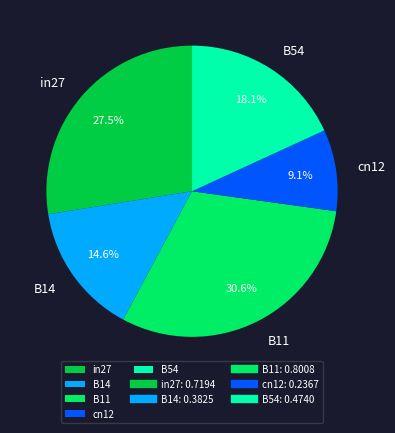

To the nearest percent, what is the difference between the largest and smallest slice percentages?

22%